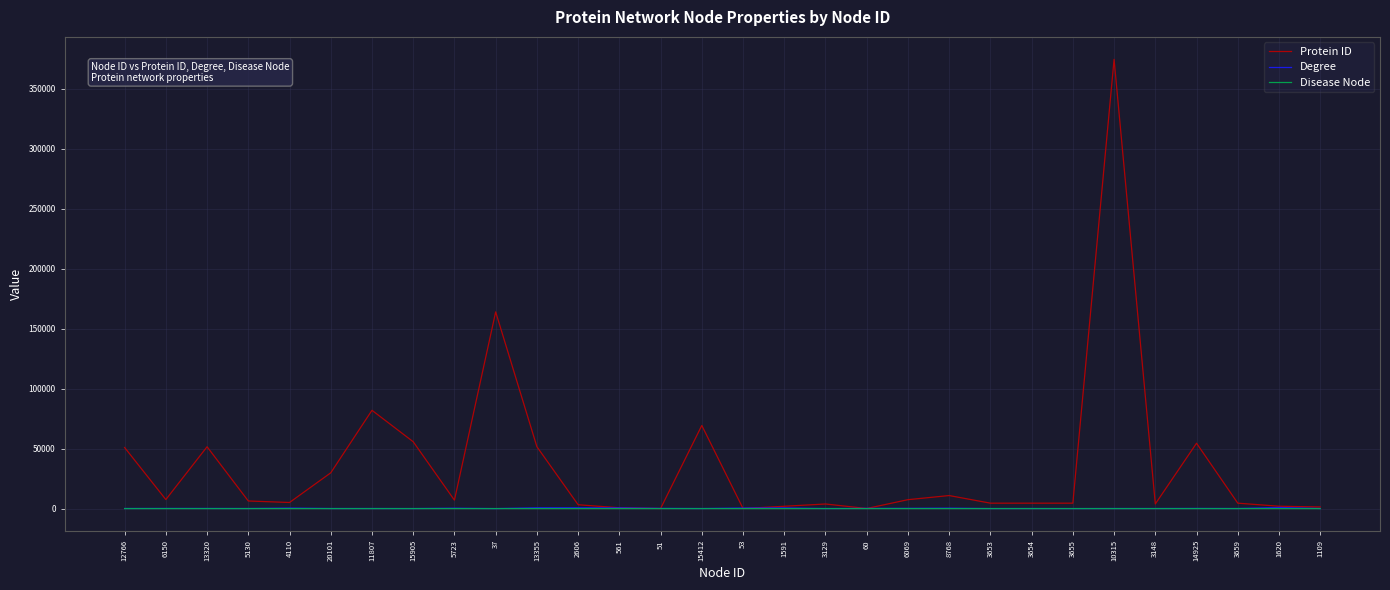

Which category has the highest value across all series?

10315